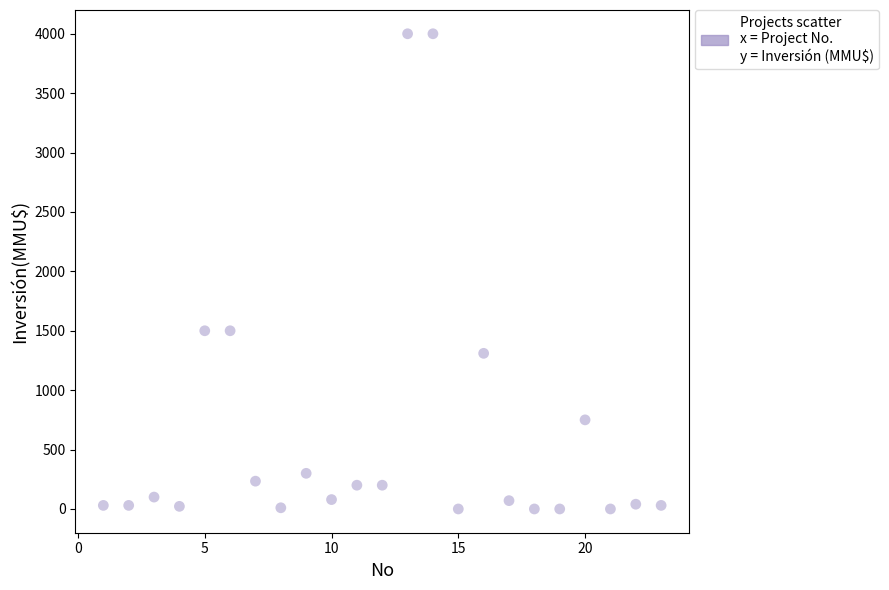

What is the range of X values (max minus min)?

22